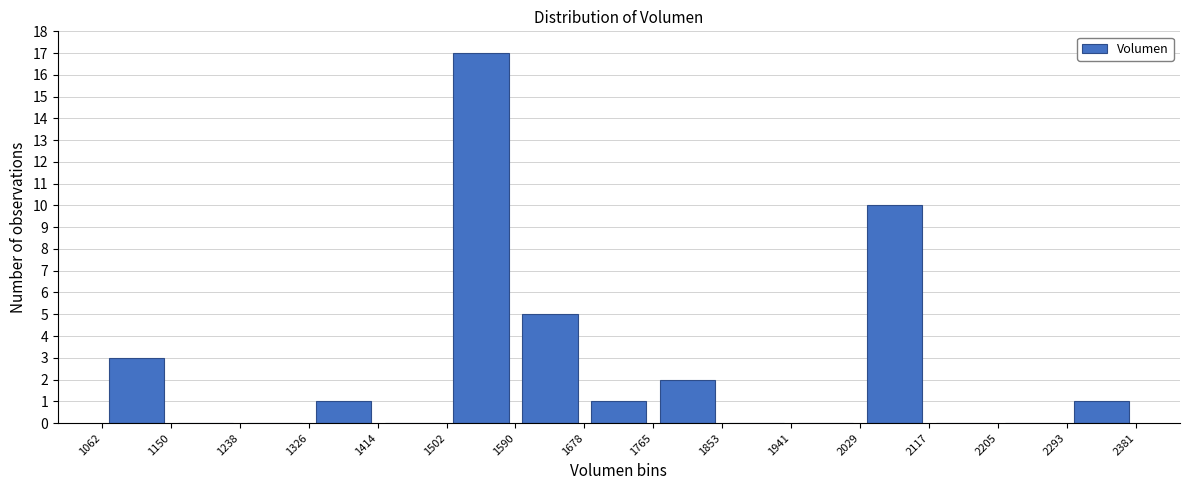

Over which range of the x-axis is the bar tallest?

1502 to 1590